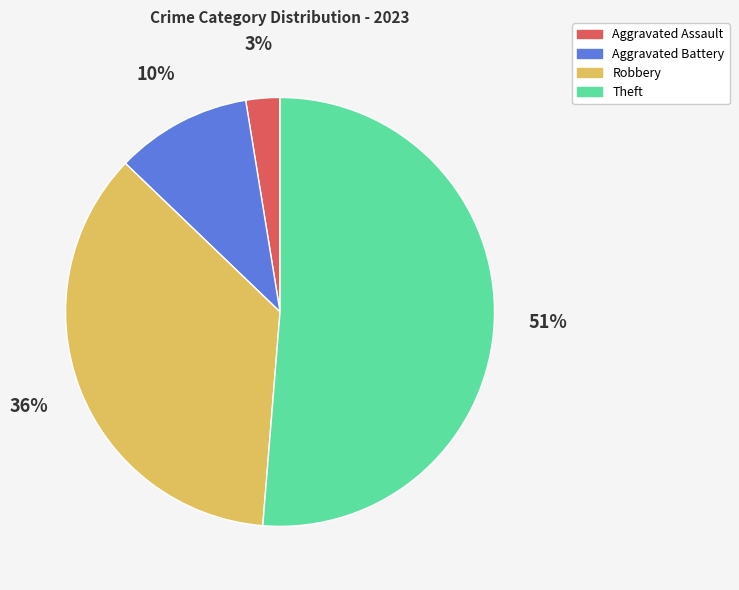

Do Theft and Robbery together represent more than half of the pie?

Yes